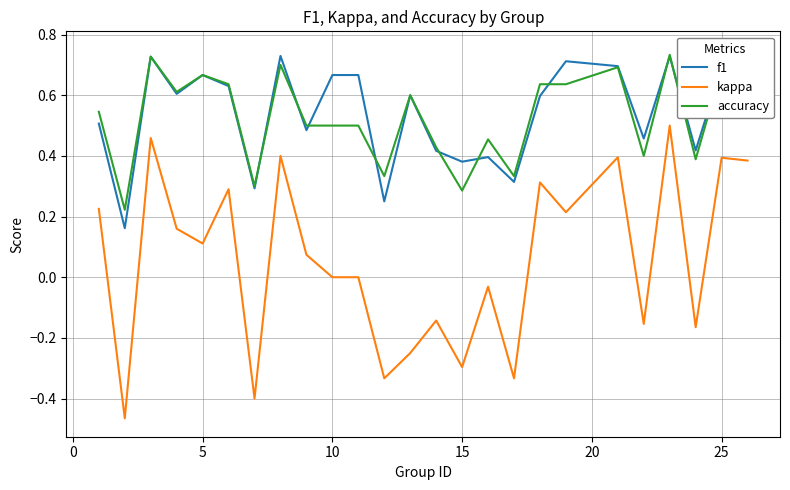

The f1 series shows 1.0 at 5. True or false?

False